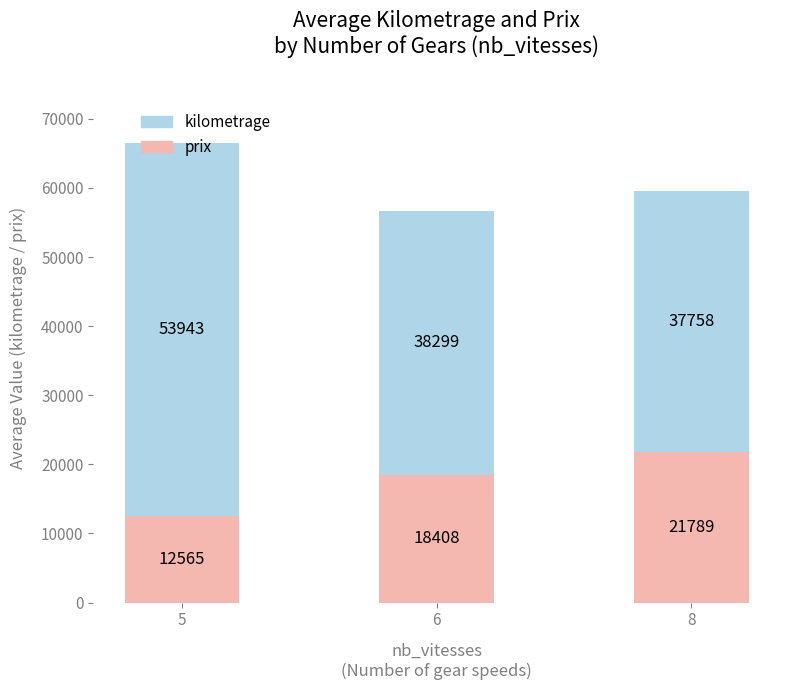

How many data points does each series have?

3